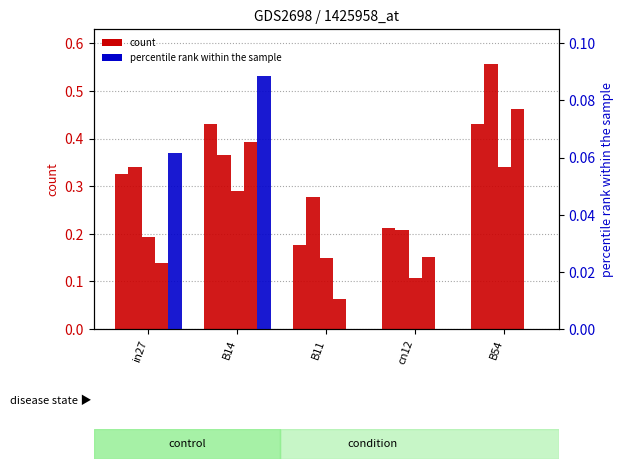

What is the spread (max minus min) of values at in27?

0.3